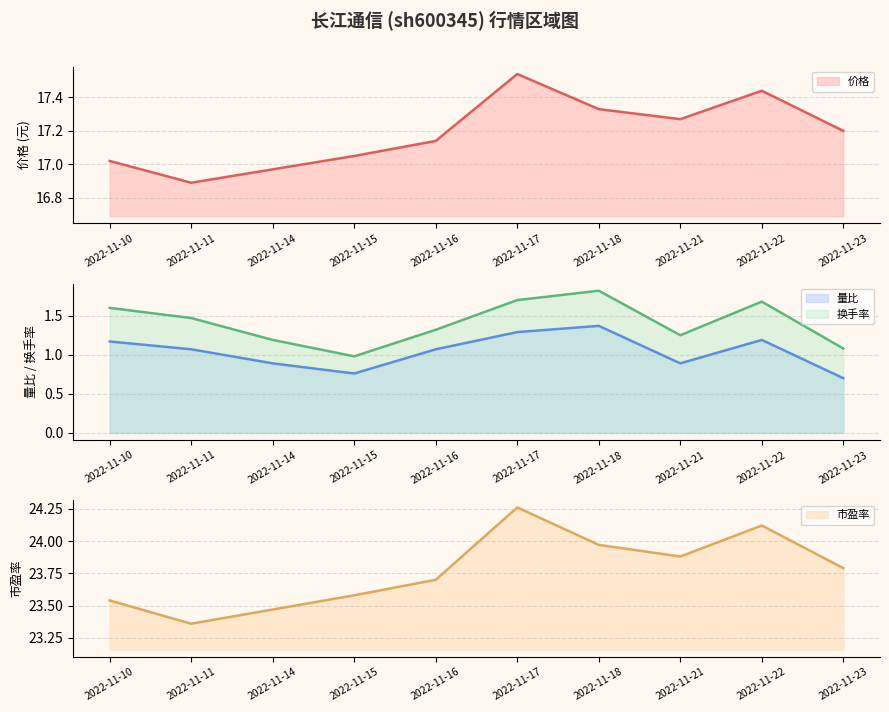

In 量比, how many points are lower than both neighbors (excluding endpoints)?

2